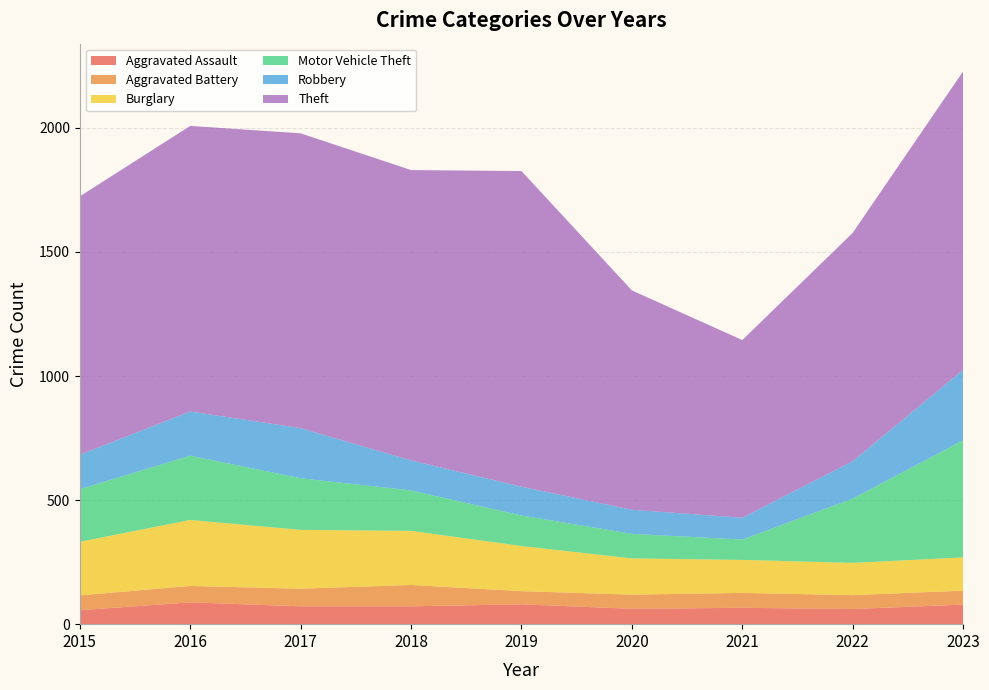

Reading left to right, extract all data points from this chart.

Aggravated Assault: 2015=56	2016=88	2017=72	2018=72	2019=80	2020=62	2021=66	2022=61	2023=79
Aggravated Battery: 2015=60	2016=66	2017=71	2018=86	2019=53	2020=57	2021=60	2022=56	2023=56
Burglary: 2015=216	2016=266	2017=237	2018=218	2019=182	2020=146	2021=133	2022=130	2023=134
Motor Vehicle Theft: 2015=212	2016=259	2017=208	2018=163	2019=123	2020=99	2021=82	2022=259	2023=472
Robbery: 2015=139	2016=178	2017=202	2018=121	2019=116	2020=97	2021=88	2022=151	2023=284
Theft: 2015=1041	2016=1151	2017=1188	2018=1170	2019=1272	2020=884	2021=716	2022=920	2023=1203